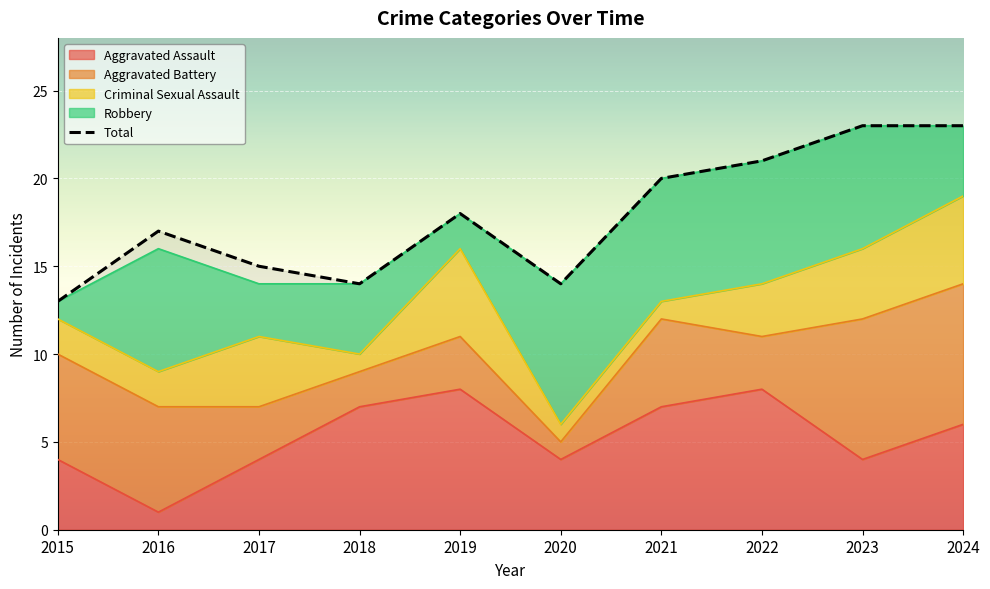

True or false: the data shows 15 at 2017.

True